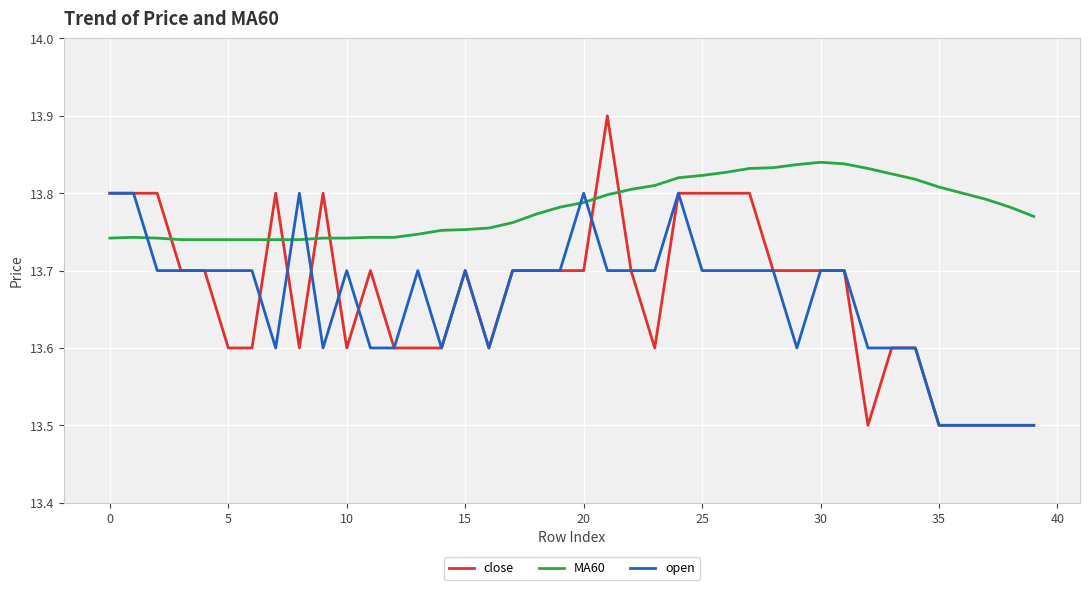

How many MA60 values are between 13 and 14?

40